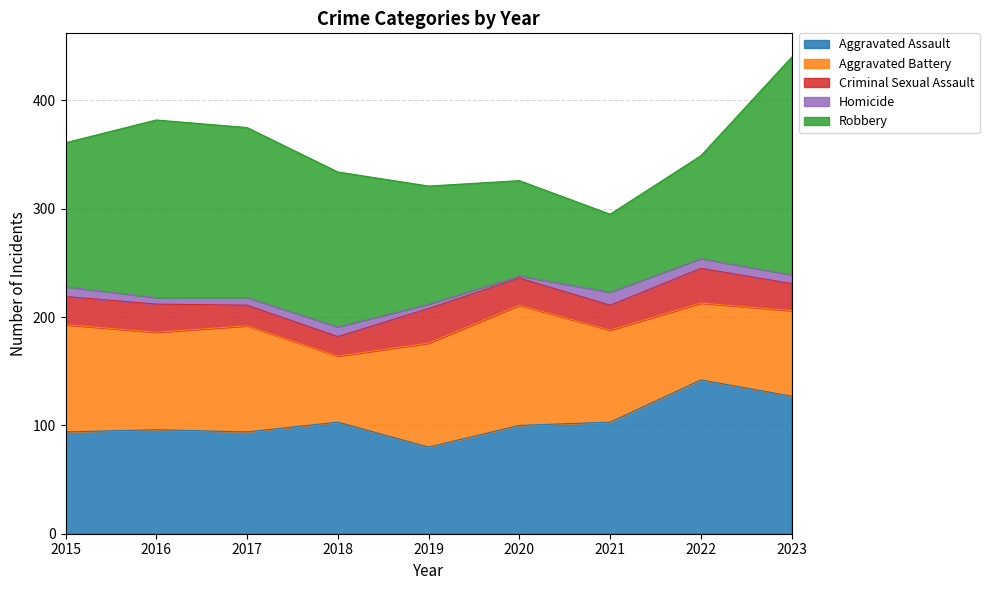

What is the difference between the second highest and second lowest values in the Aggravated Assault series?

33